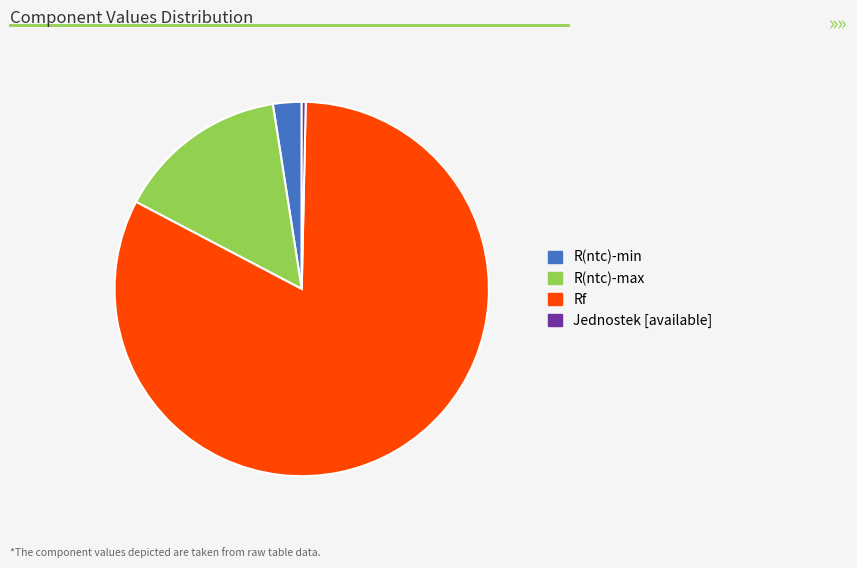

What is the smallest slice in the pie chart?

Jednostek [available]